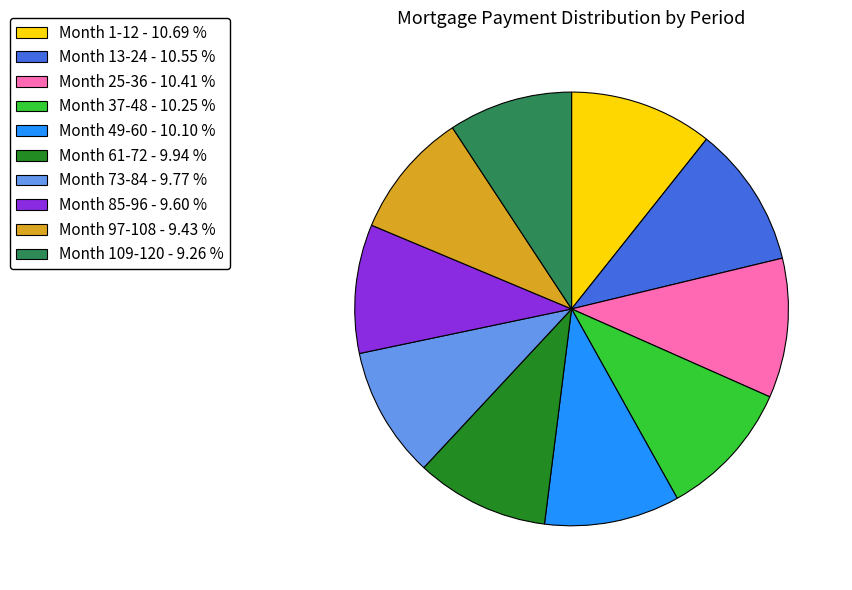

Is Month 49-60 - 10.10 % the majority of the pie?

No